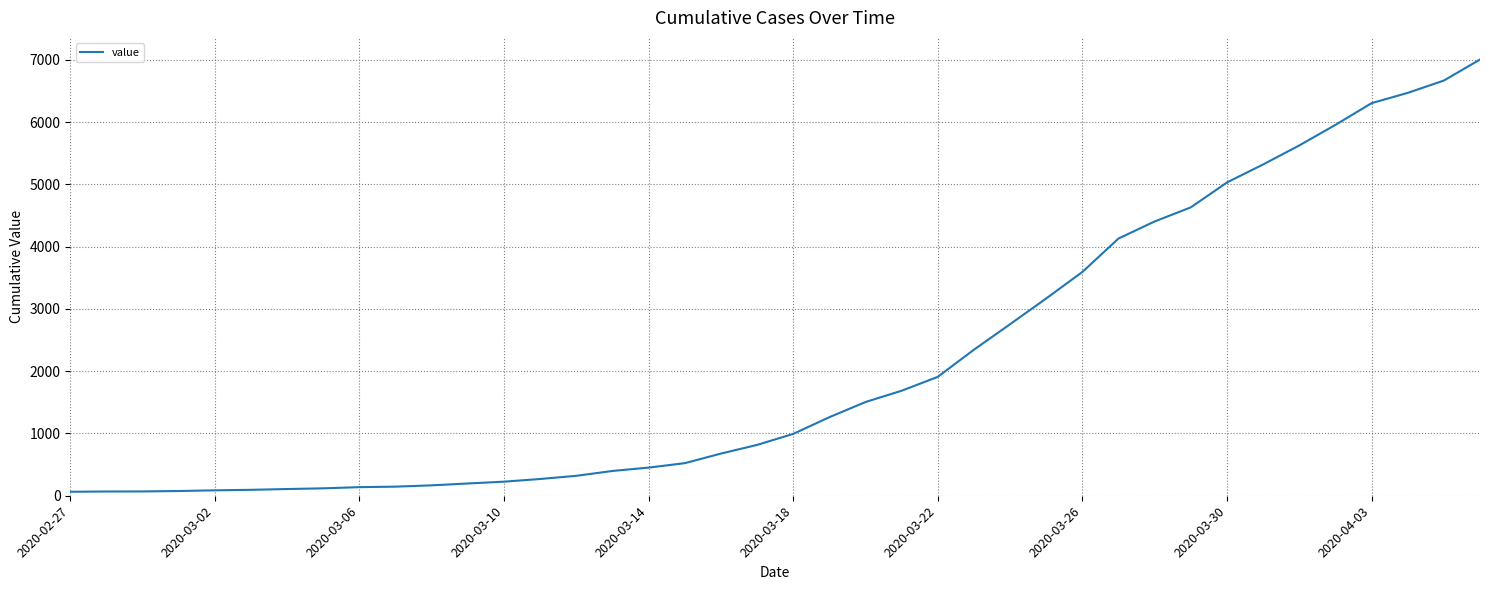

What is the difference between the maximum and minimum values?

6940